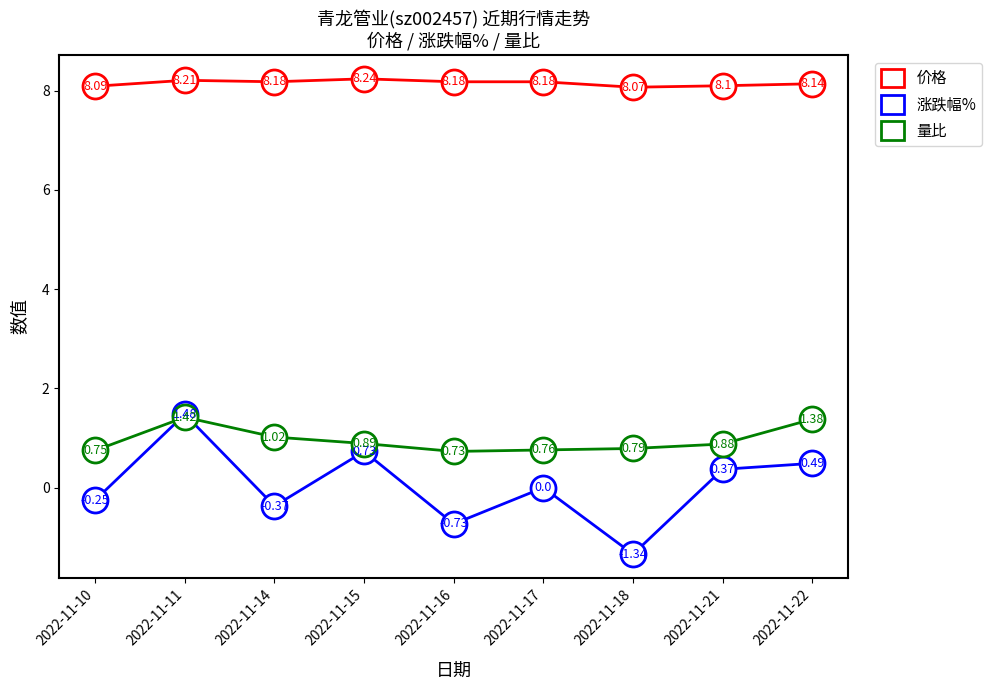

At which category does 涨跌幅% reach its first local valley?

2022-11-14